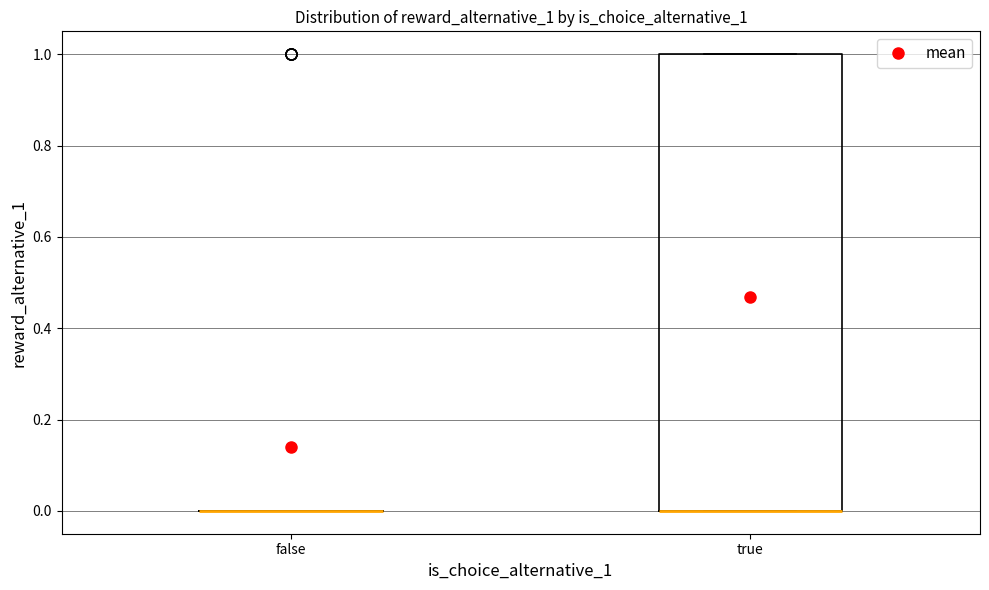

Comparing the boxes themselves (not the whiskers), which one is the tallest?

true